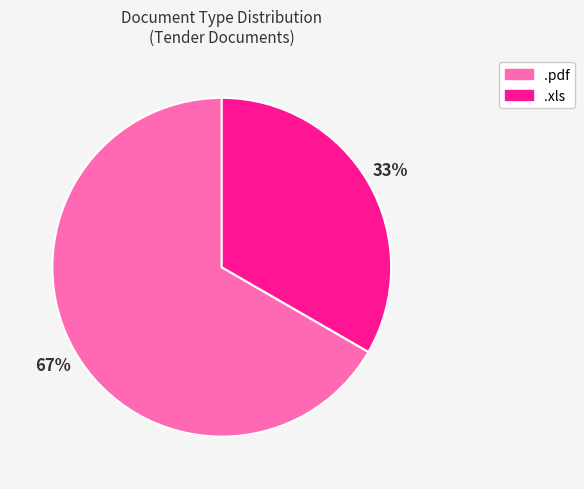

Between .pdf and .xls, which is larger?

.pdf